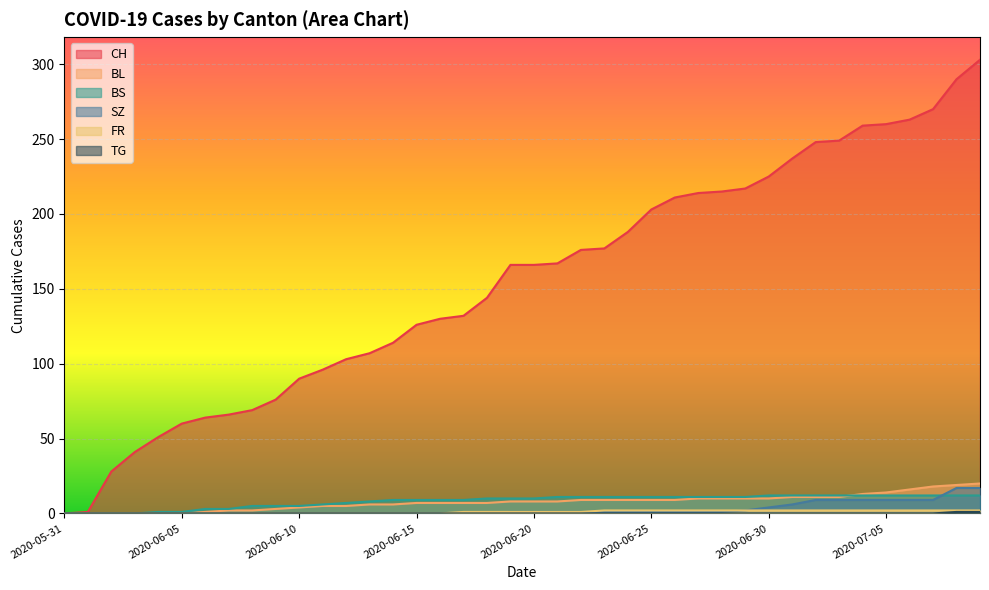

Where does the FR series first go above 1?

2020-06-23